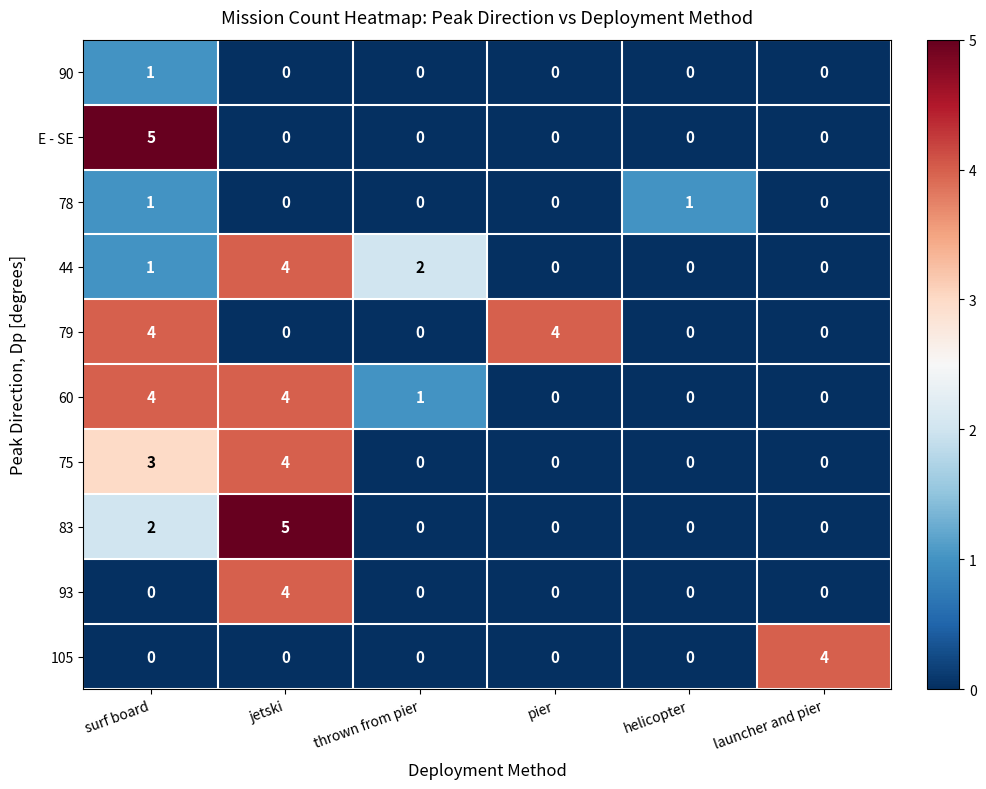

What is the difference between the maximum and second lowest values in the 75 series?

4